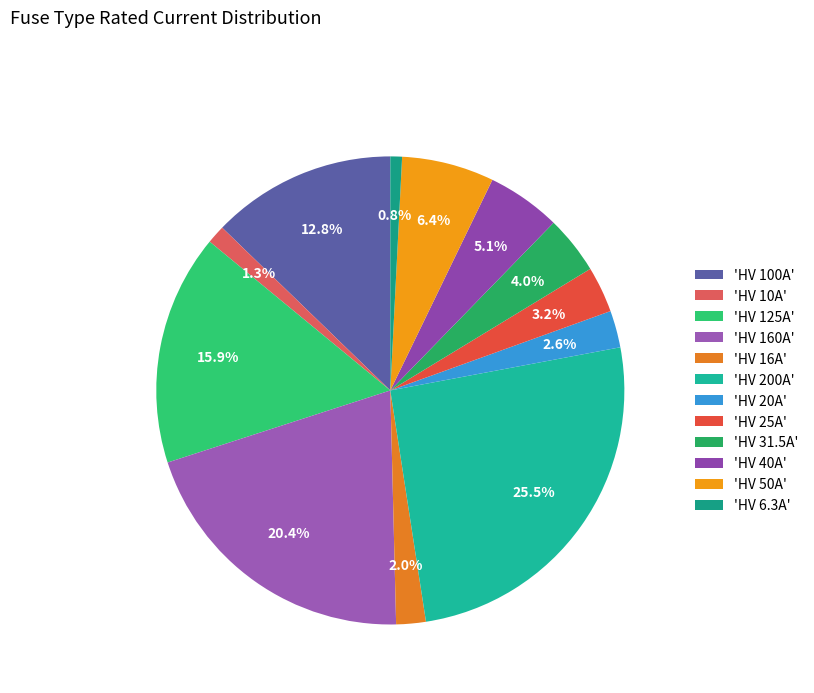

To the nearest percent, what is the difference between the largest and smallest slice percentages?

25%